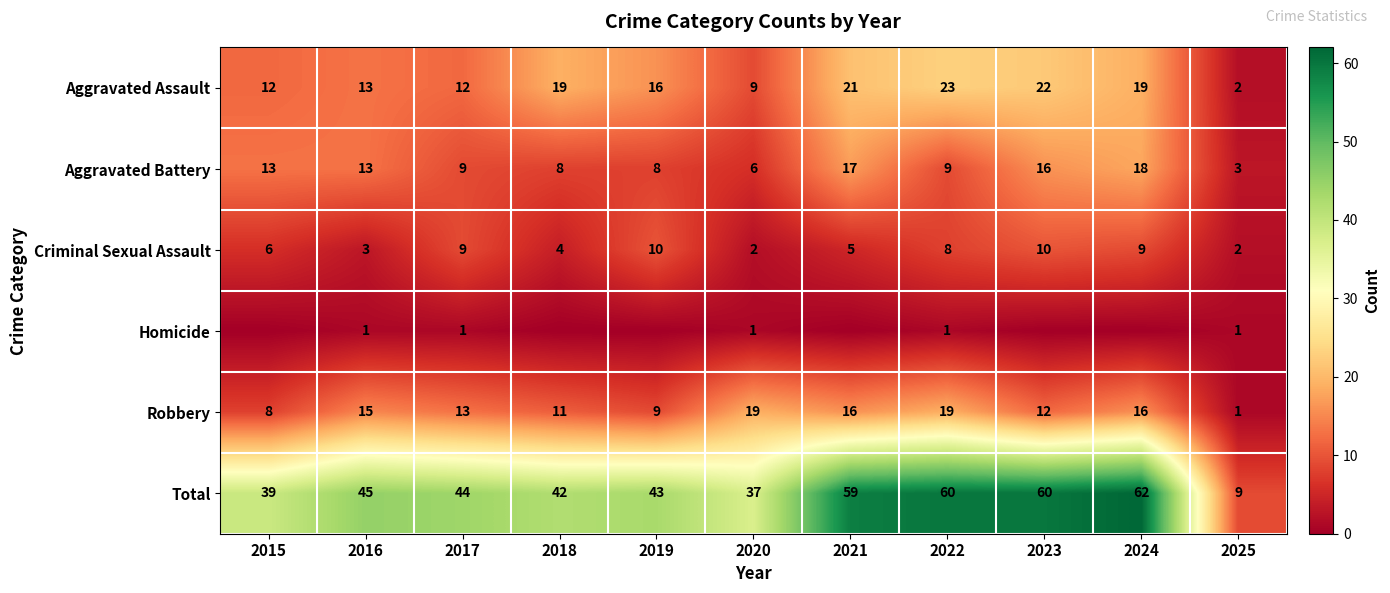

Between 2018 and 2019, which is larger?

2018